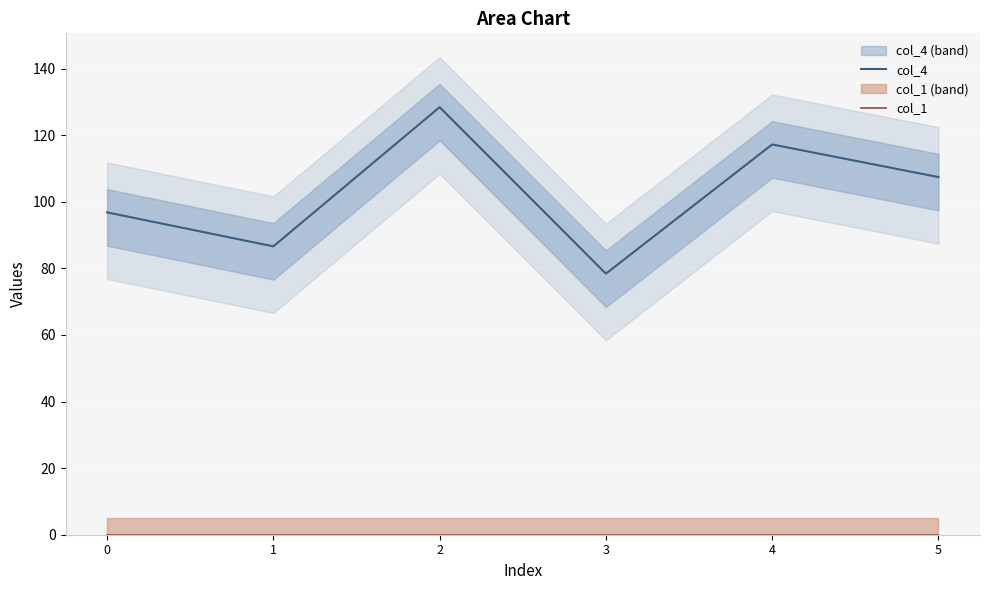

Rank the series by their average value, from lowest to highest.

col_1, col_4